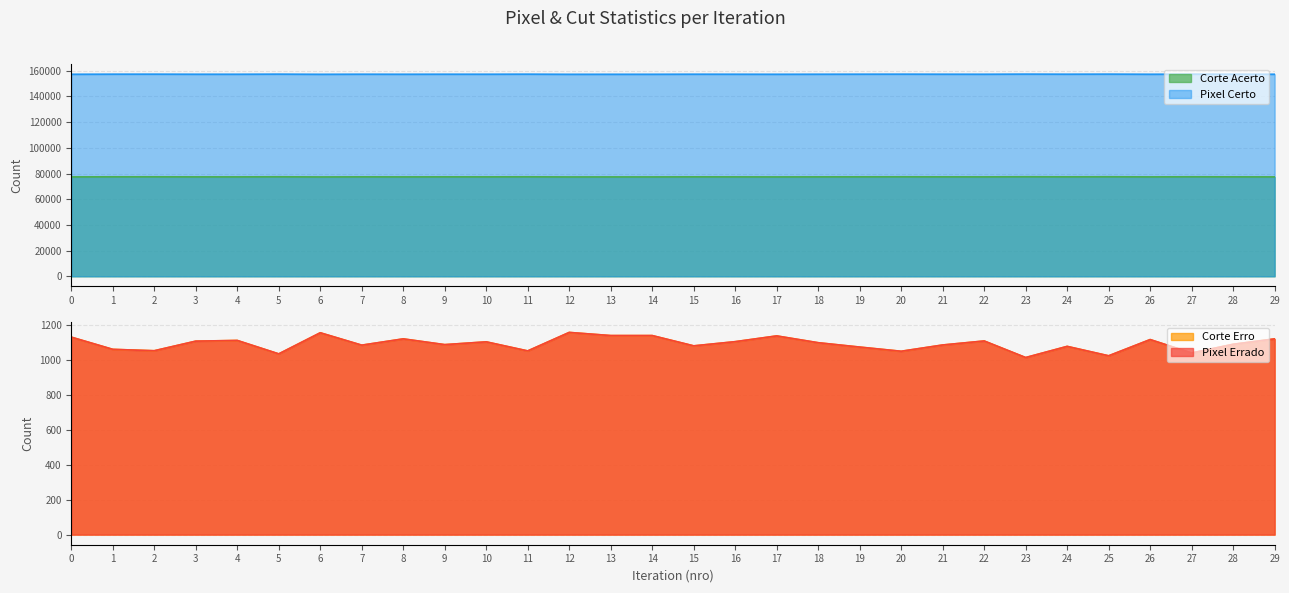

True or false: Corte Acerto and Pixel Certo cross at least once.

False